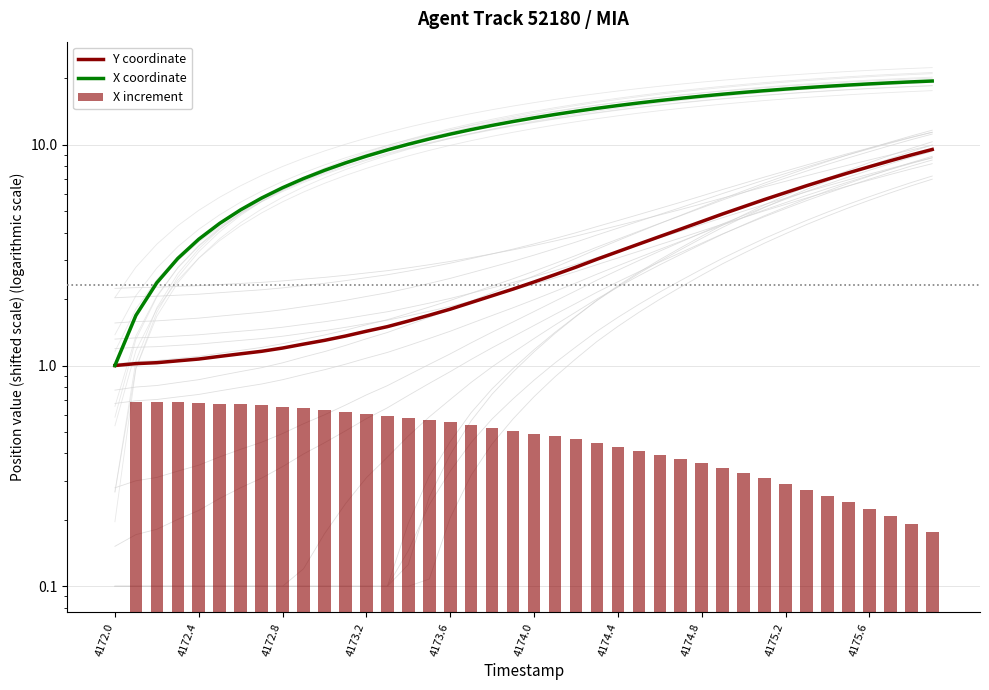

How many distinct data groups are displayed?

3